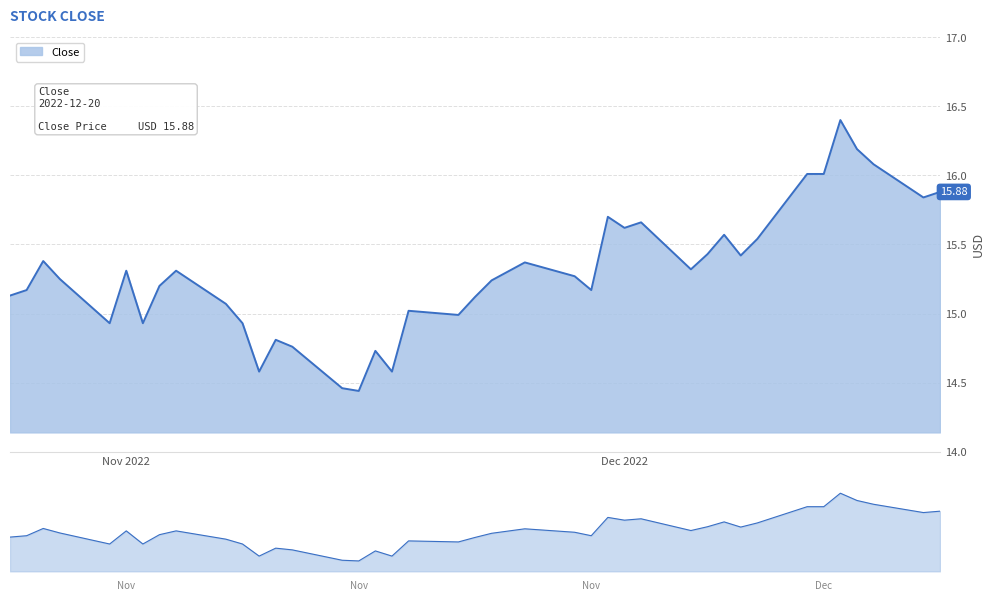

At which category does the data reach its first local valley?

2022-10-31